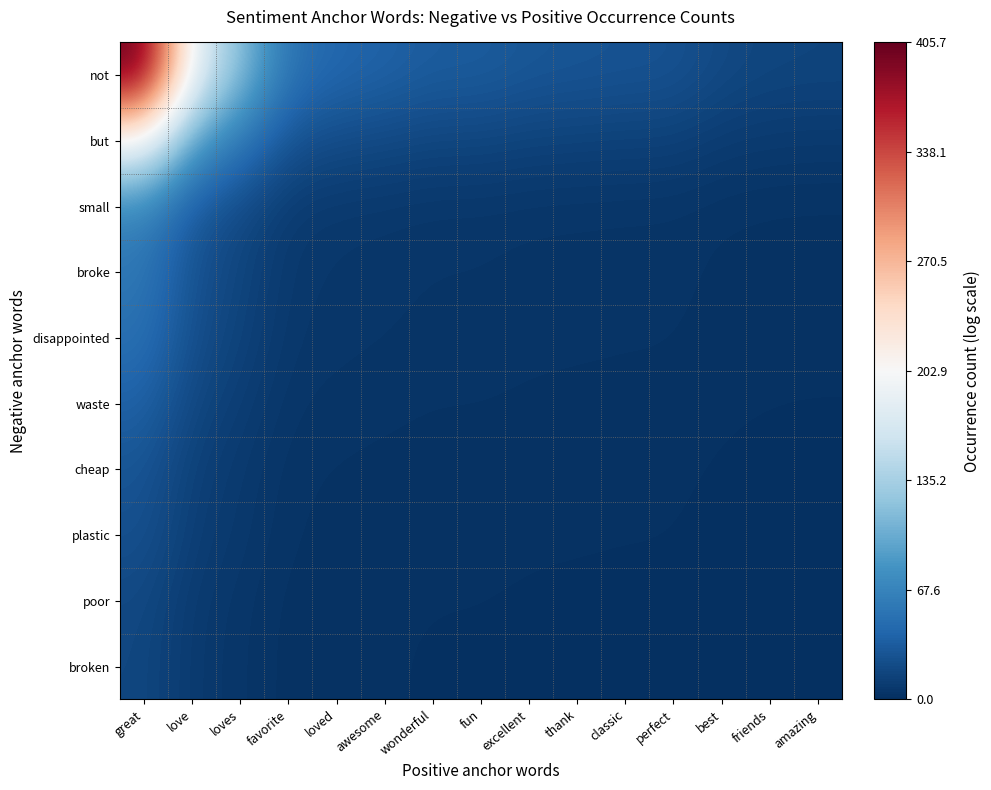

What is the total value across all series at classic?

60.5